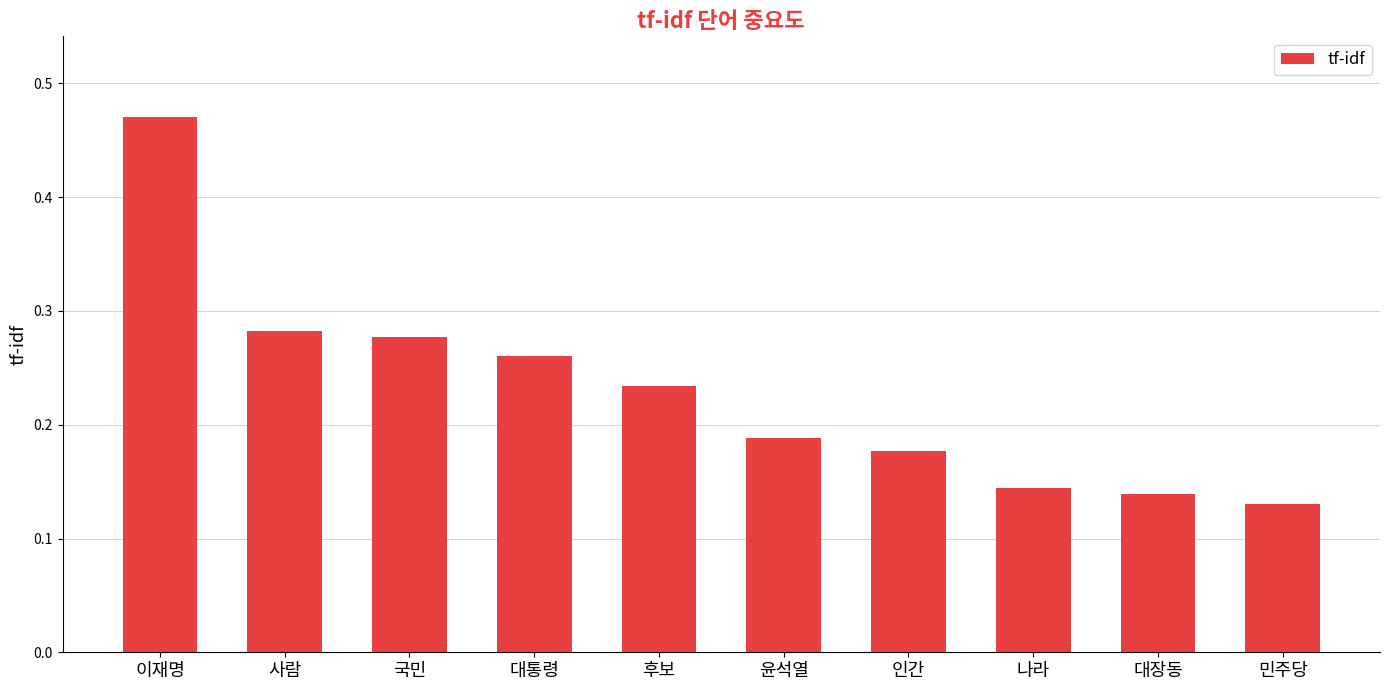

List the labels in order of value, largest first.

이재명, 사람, 국민, 대통령, 후보, 윤석열, 인간, 나라, 대장동, 민주당